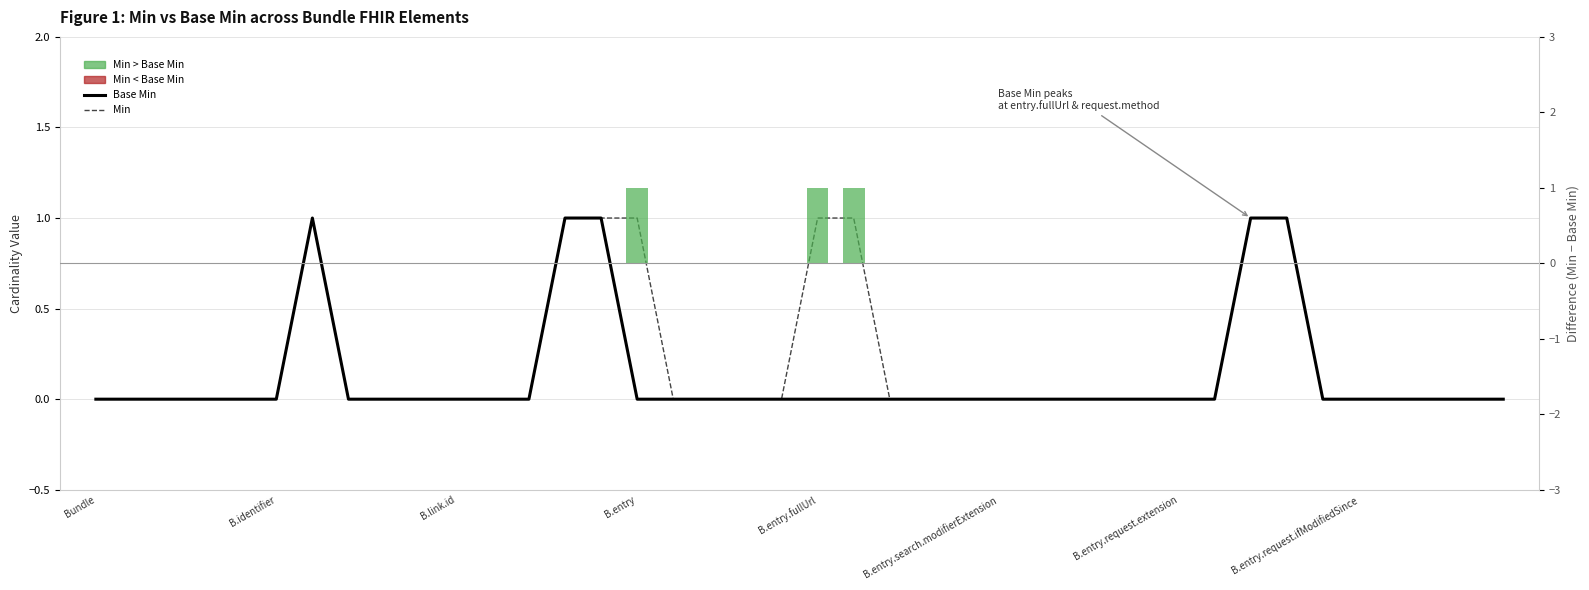

Is it true that Min > Base Min equals 0 at Bundle?

True